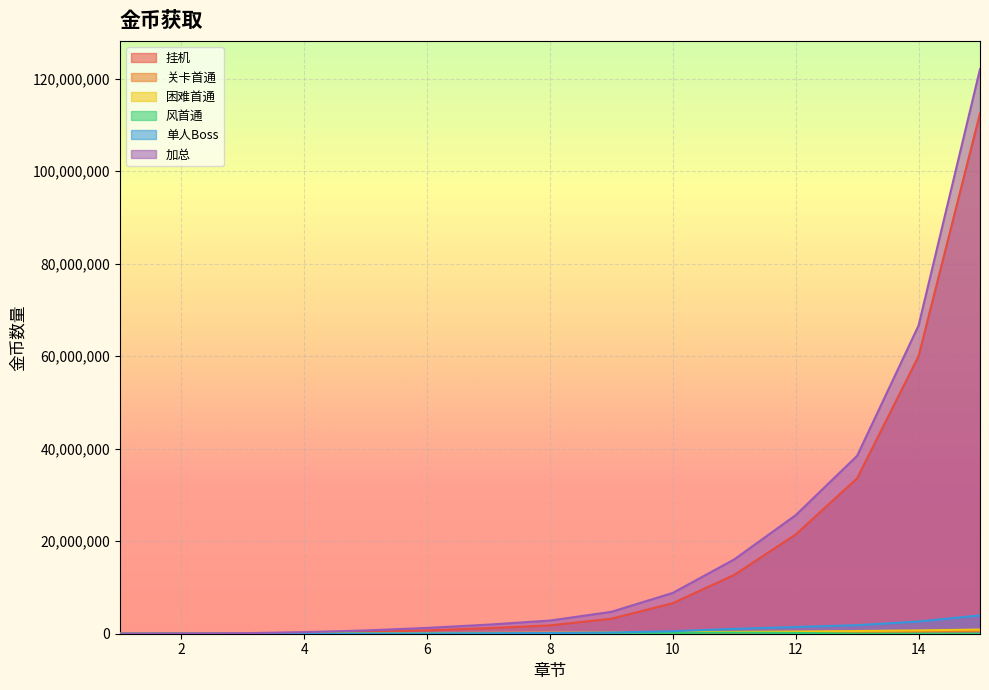

What are all the series names shown in the legend?

挂机, 关卡首通, 困难首通, 风首通, 单人Boss, 加总